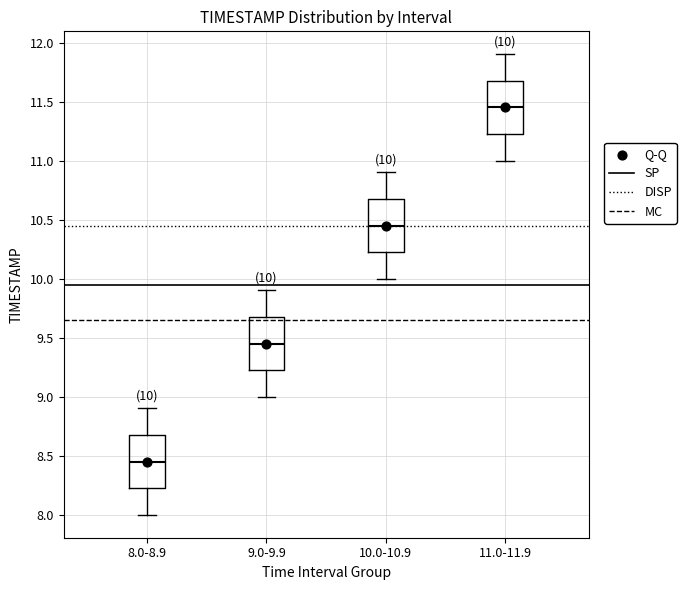

Which box has the highest median line?

11.0-11.9